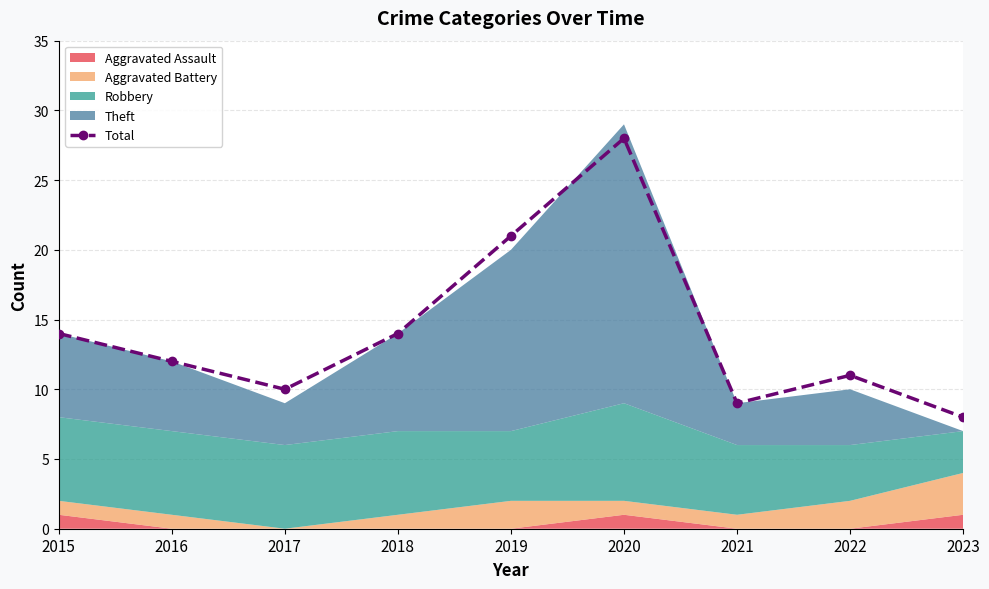

What is the change in value from 2015 to 2017?

-4